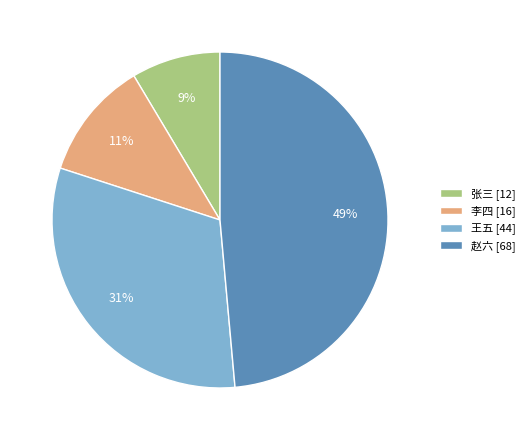

To the nearest percent, what is the difference between the 赵六 and 张三 slice percentages?

40%